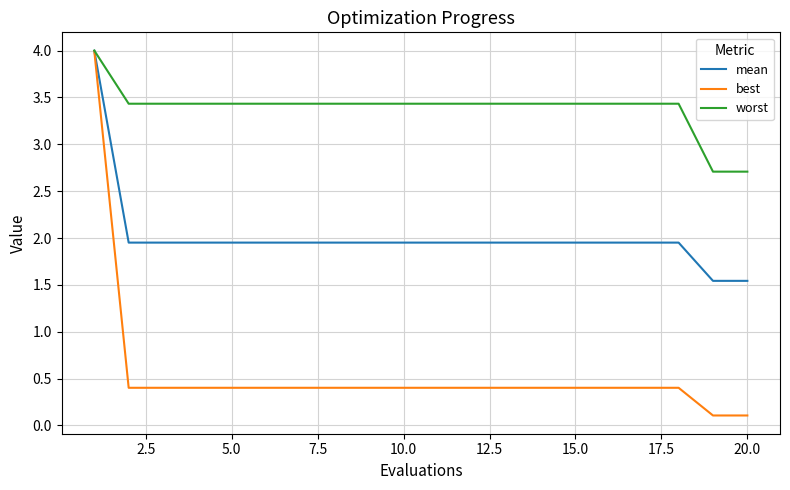

What is the maximum value for mean?

4.0